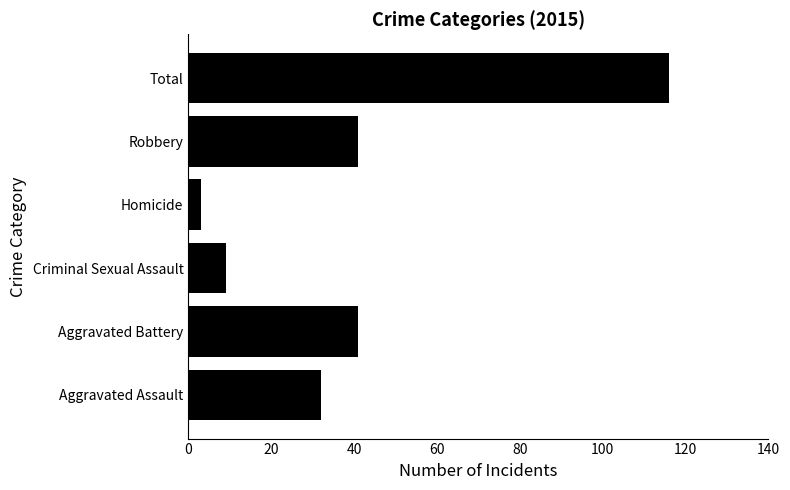

What is the average value?

40